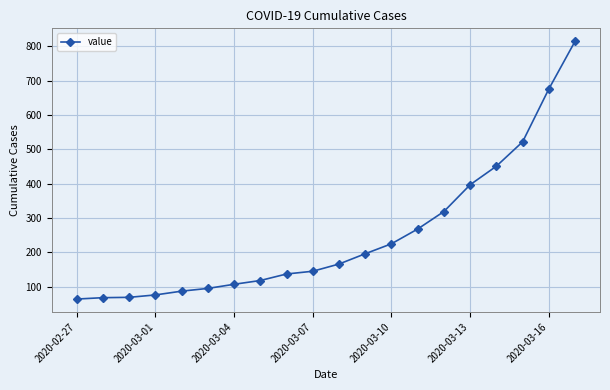

True or false: there are more than 1 points higher than both neighbors.

False